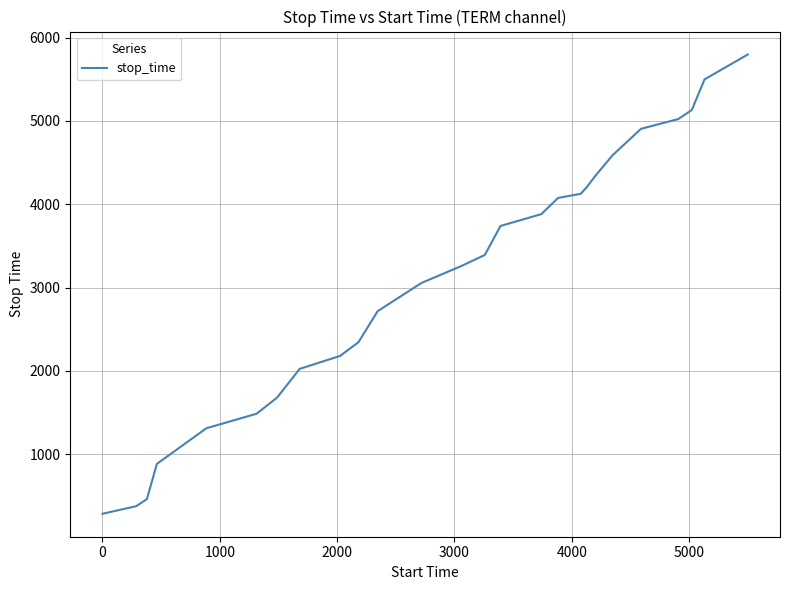

Reading left to right, what are all the values shown in this chart?

287	378	463	885	1313	1487	1680	2025	2181	2345	2718	3056	3258	3392	3740	3882	4076	4126	4204	4348	4590	4906	5022	5131	5499	5797